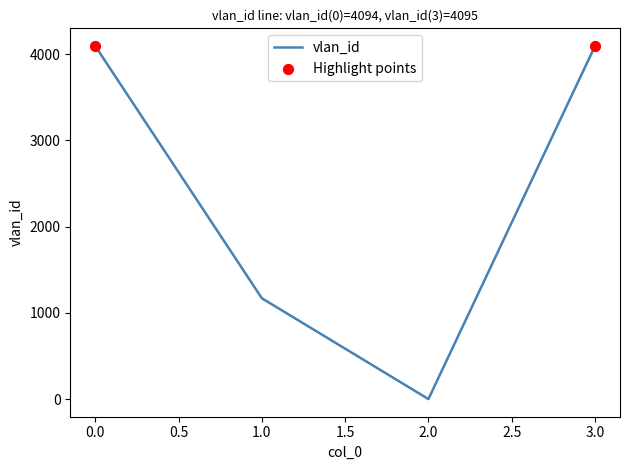

Approximately how many times larger is the value at 0.0 compared to 3.0?

1.0